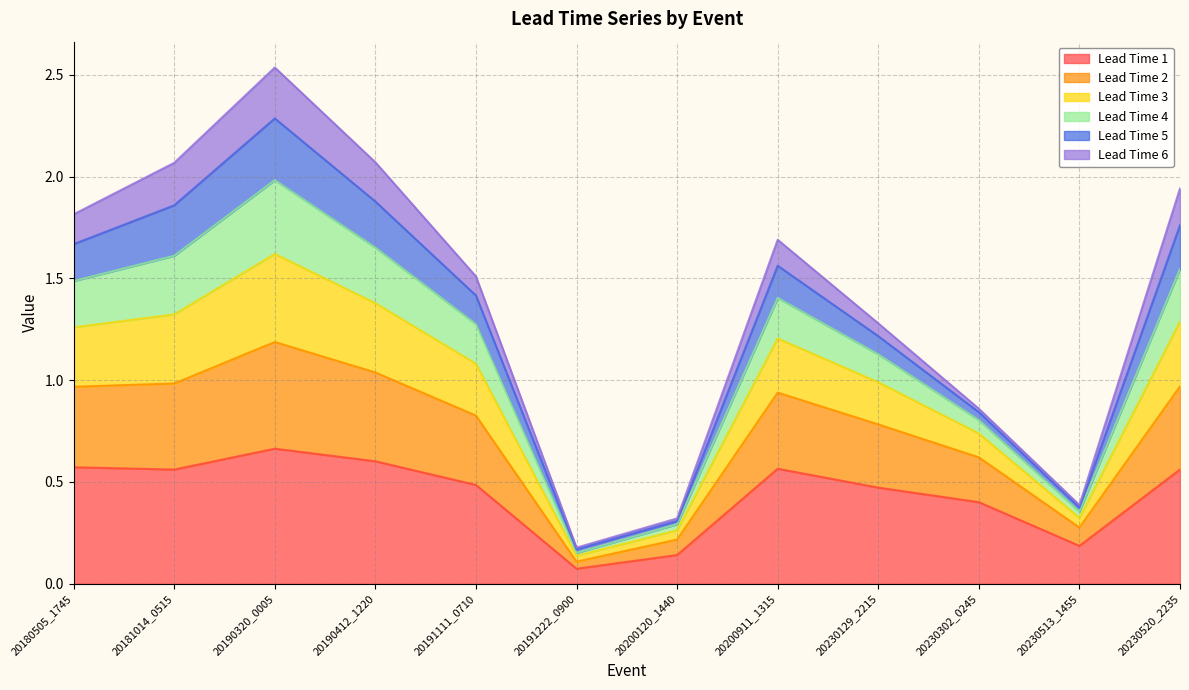

At which category is the sum across all series the highest?

20190320_0005